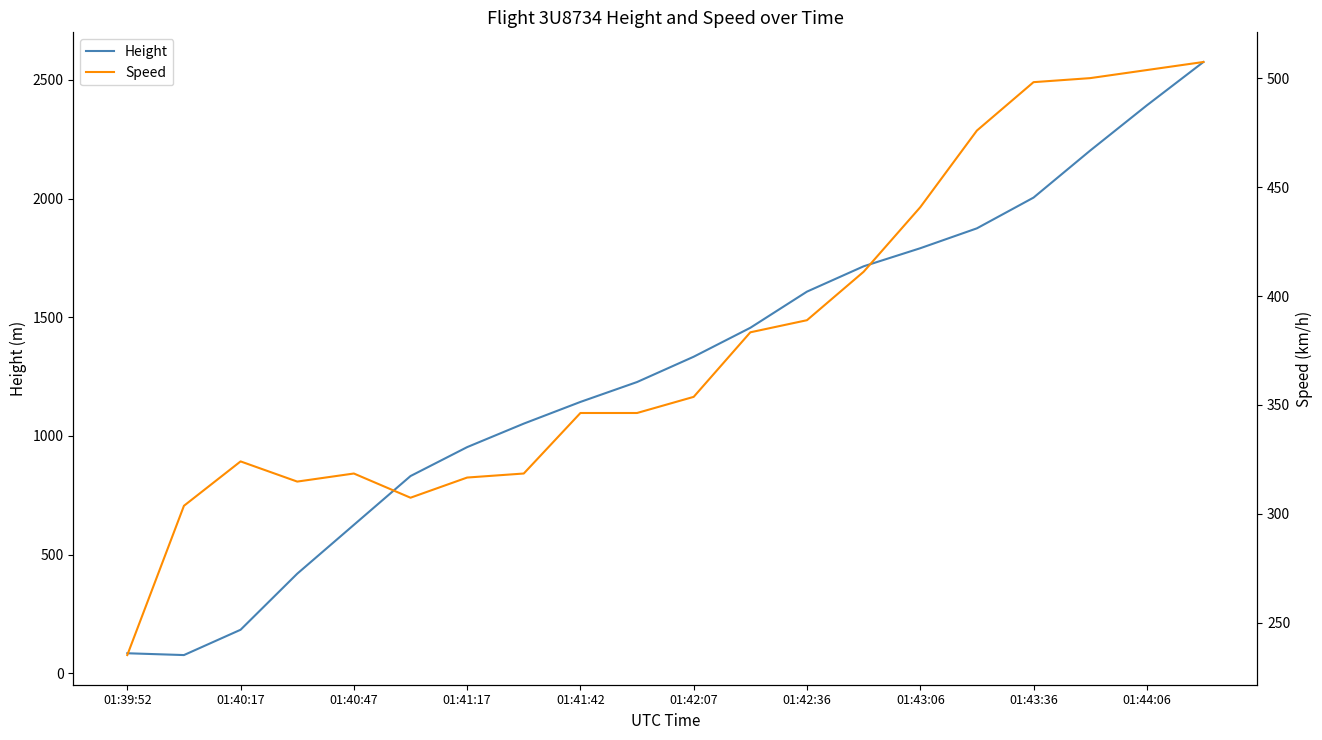

What is the minimum value for Height?

76.2